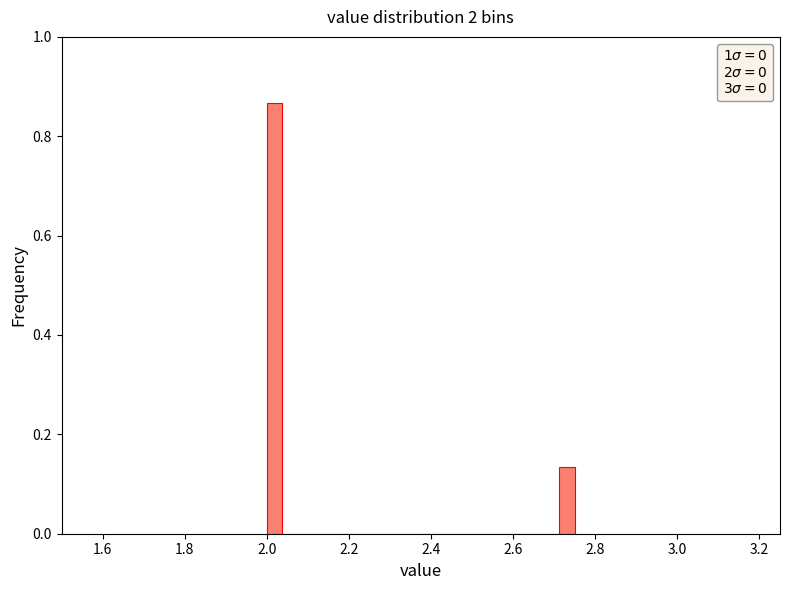

Around what value on the x-axis is the tallest bar? Give the approximate position of its centre, as read against the axis.

2.02